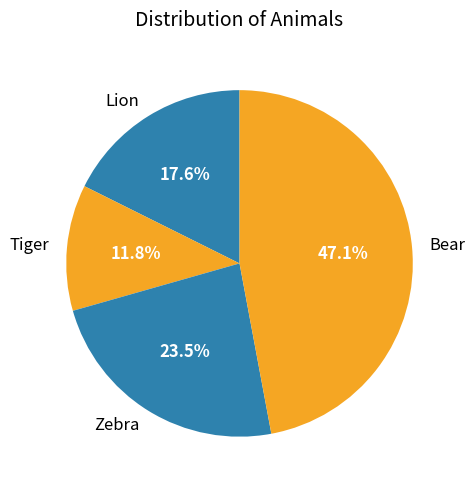

What is the ratio of the value at Zebra to the value at Lion?

1.3